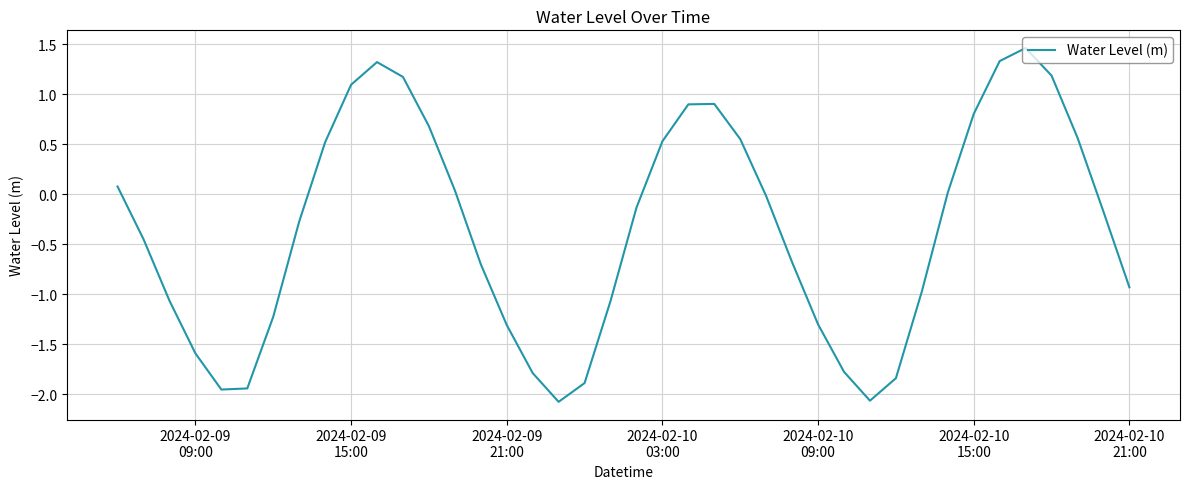

What is the maximum value shown in the chart?

1.5